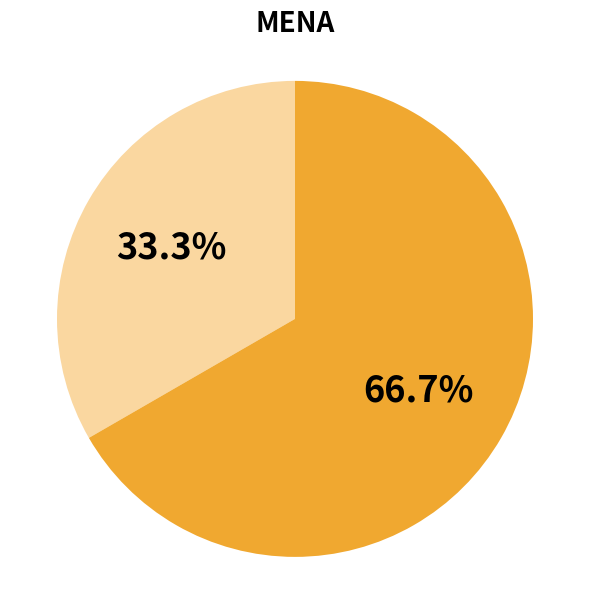

Is there any slice that represents more than half of the pie?

Yes